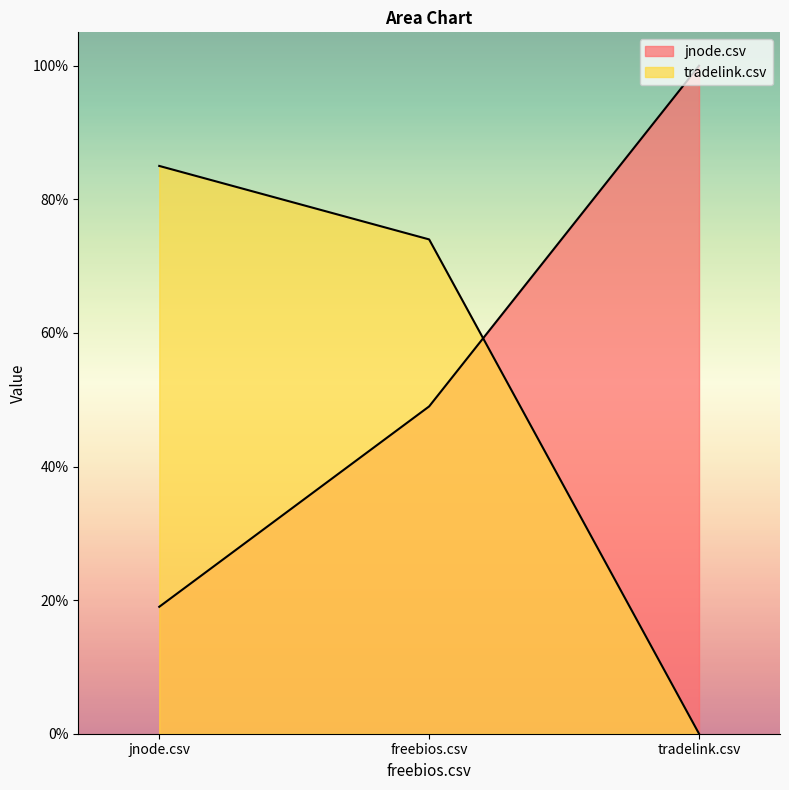

List the series in order of their overall mean, highest first.

jnode.csv, tradelink.csv